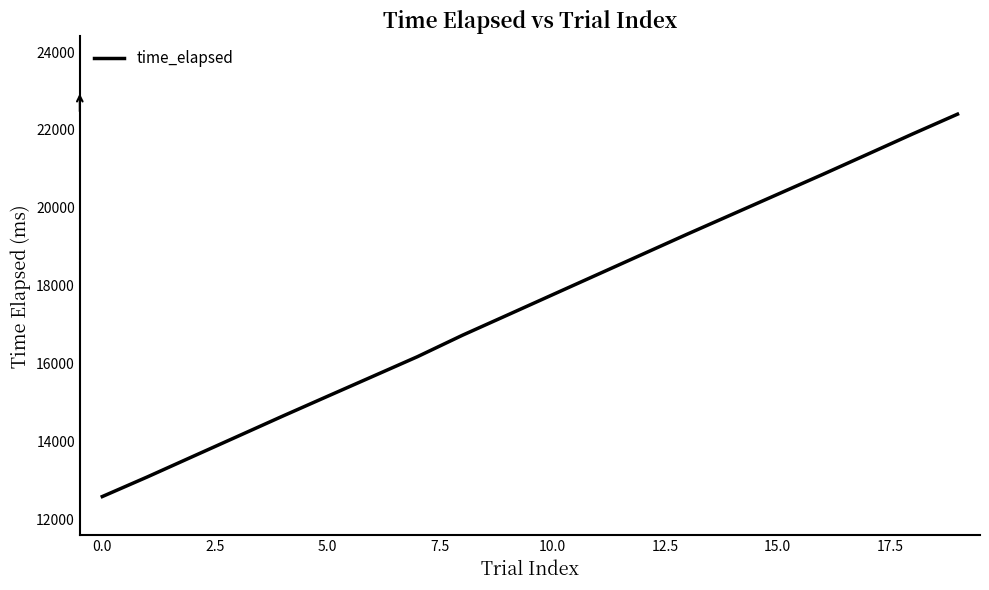

What is the difference between the maximum and minimum values?

9825